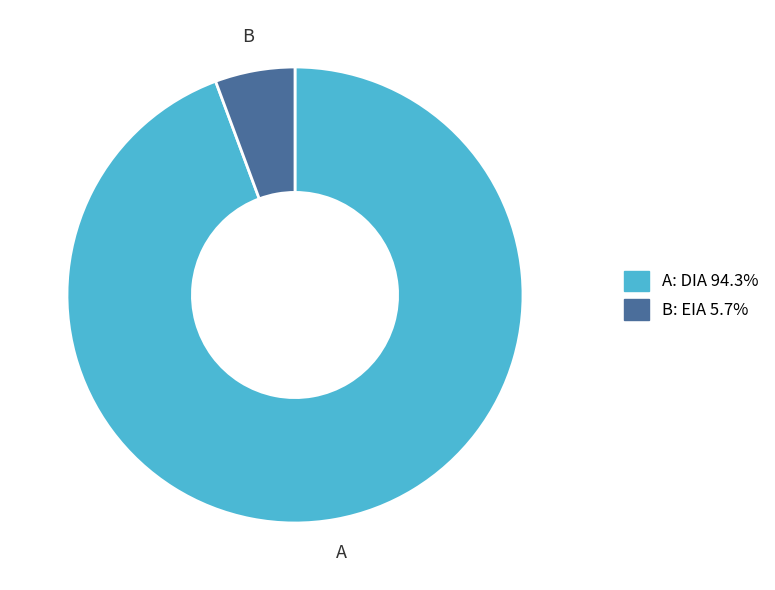

Is there a majority slice in this chart?

Yes